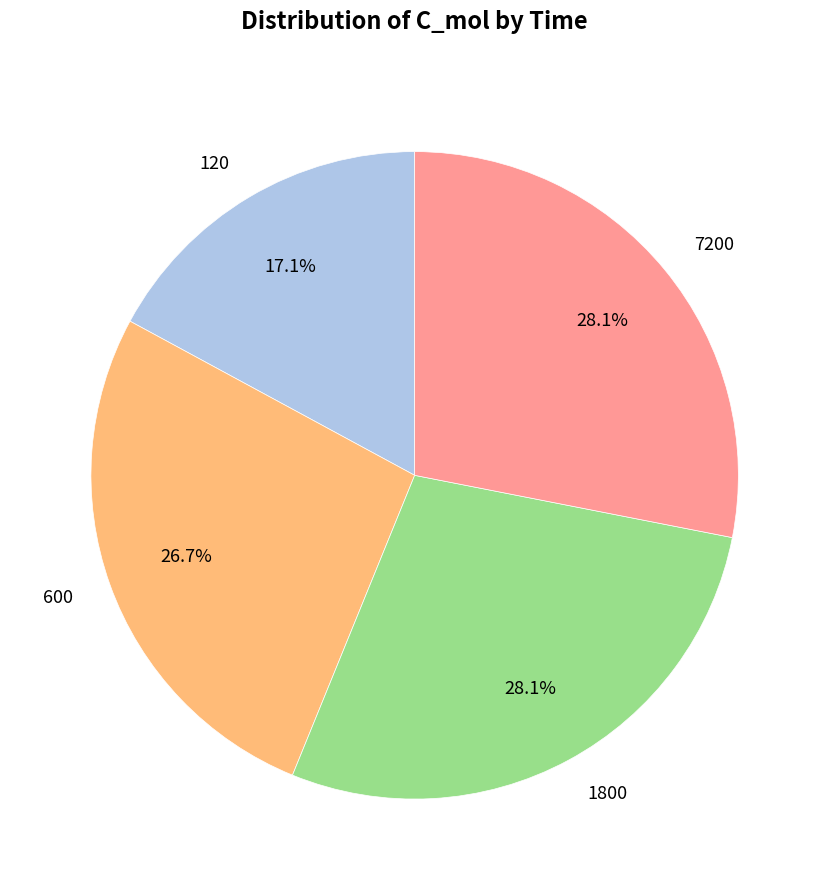

Approximately how many times larger is the value at 1800 compared to 120?

1.6